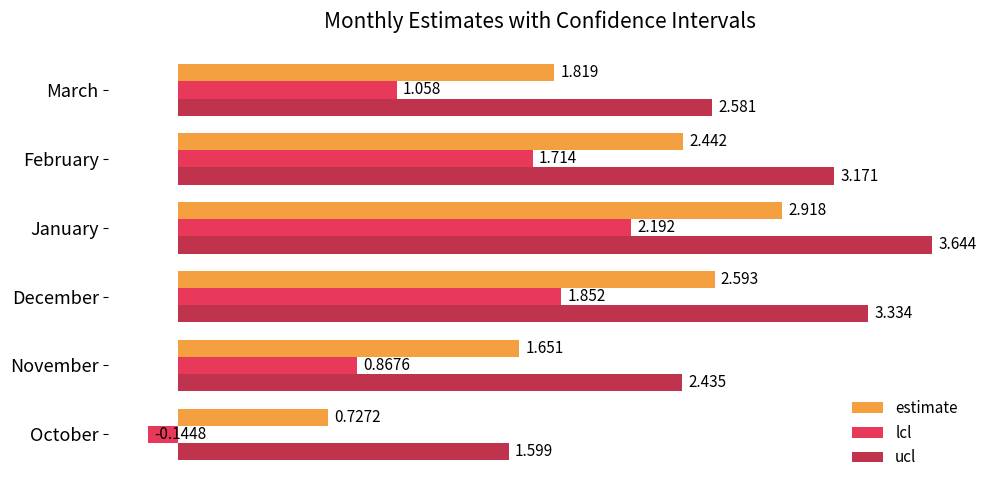

Between February and March, which series saw the biggest shift?

lcl